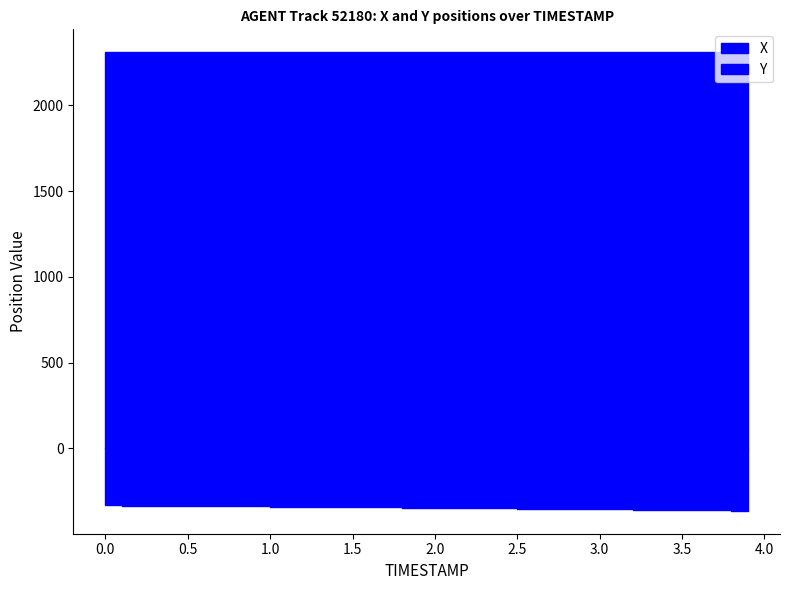

True or false: Y and X intersect in this chart.

False